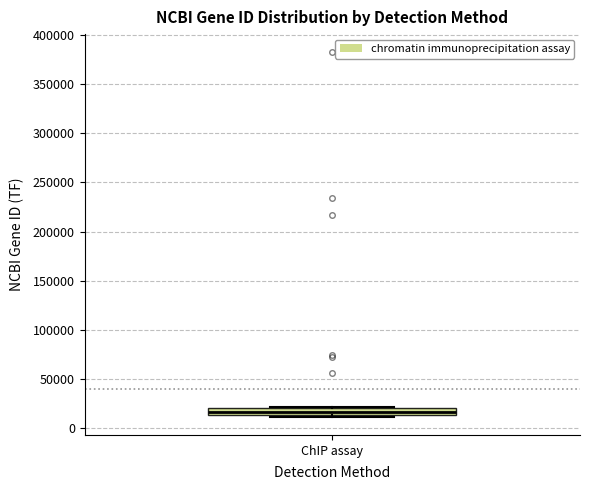

Where is the upper edge of the box for ChIP assay on the y-axis? The values are not printed on the chart, so give them approximately, as read against the axis.

20000